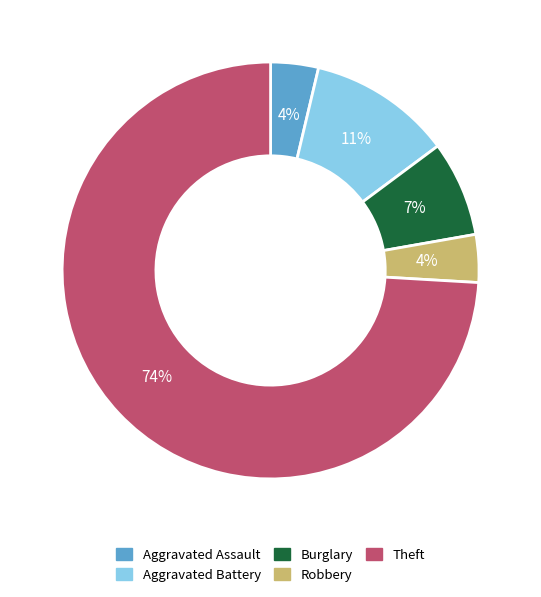

To the nearest percent, what portion does Burglary represent?

7%